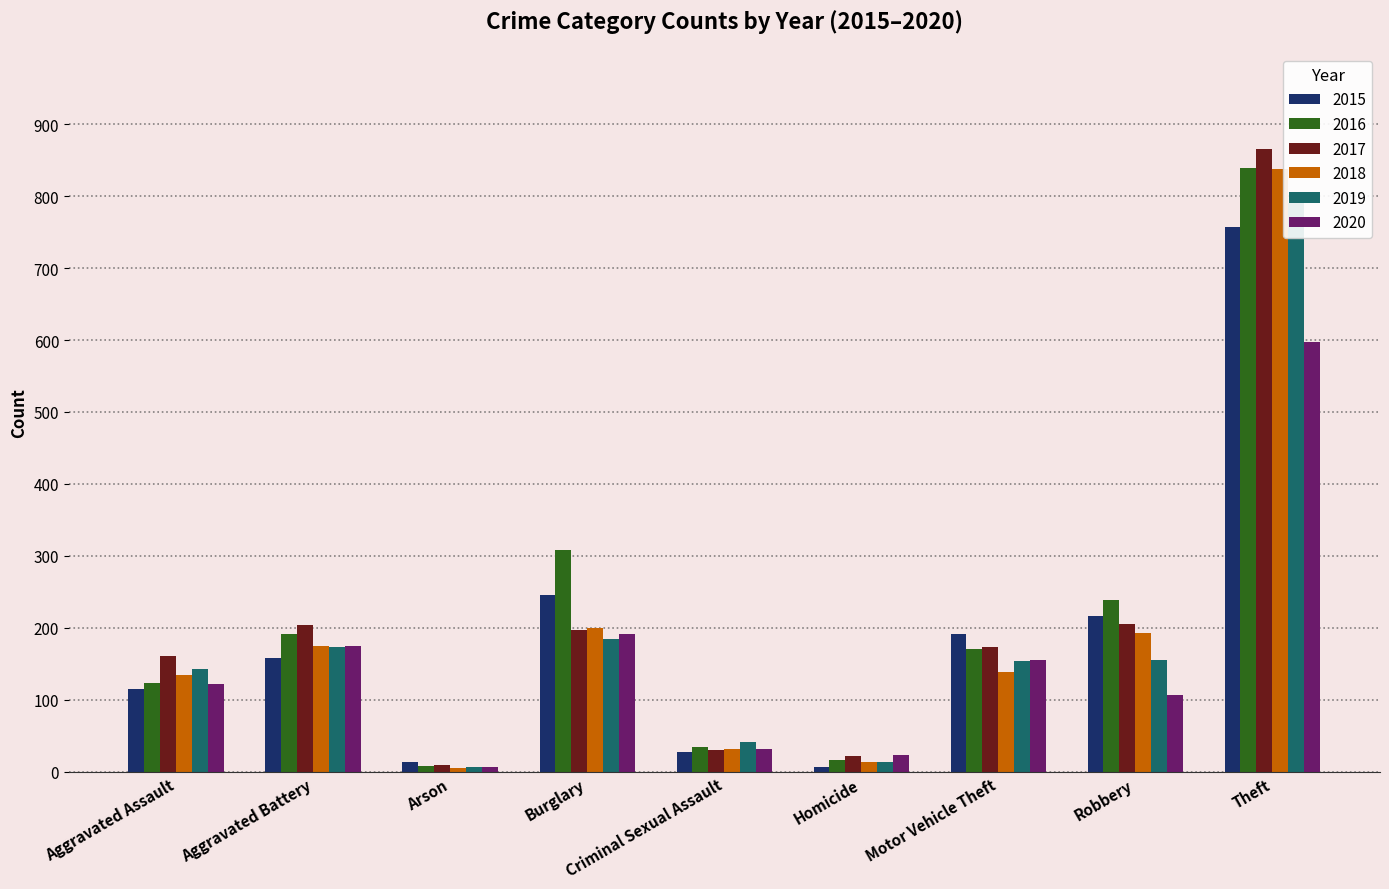

Which category has the highest value across all series?

Theft